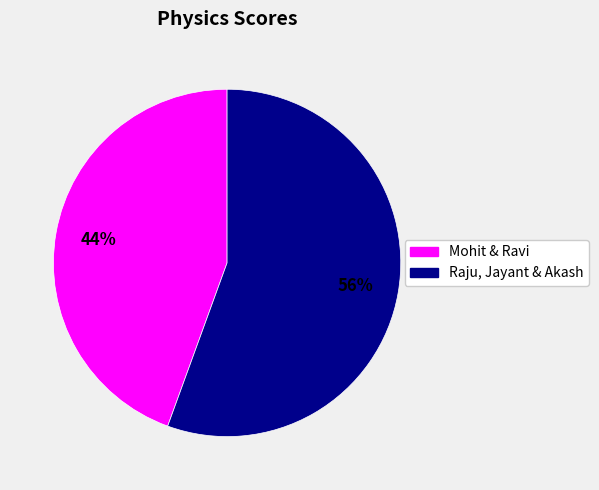

To the nearest percent, what is the average slice percentage?

50%